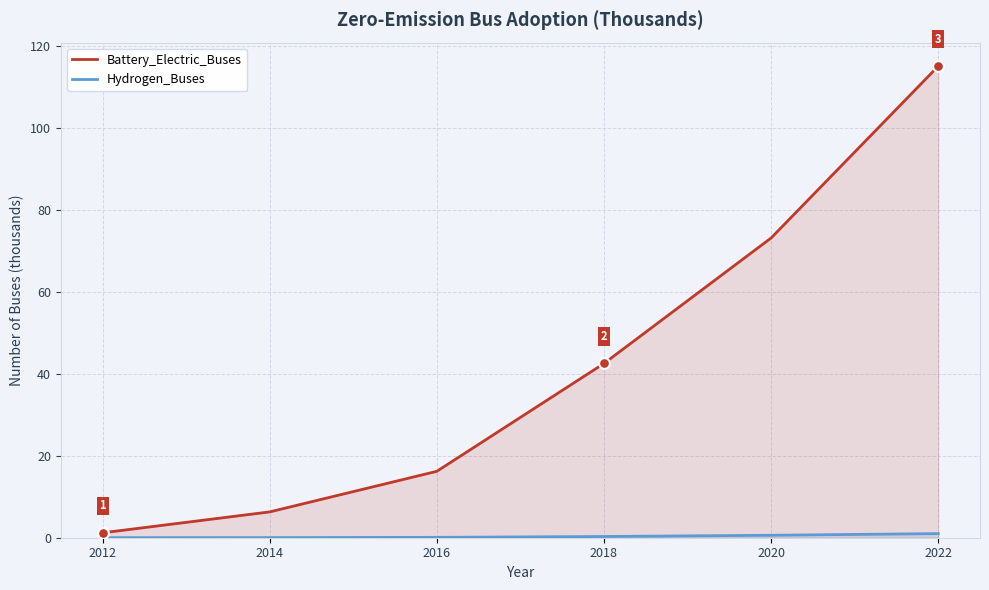

Which series contains the lowest Y value?

Hydrogen_Buses